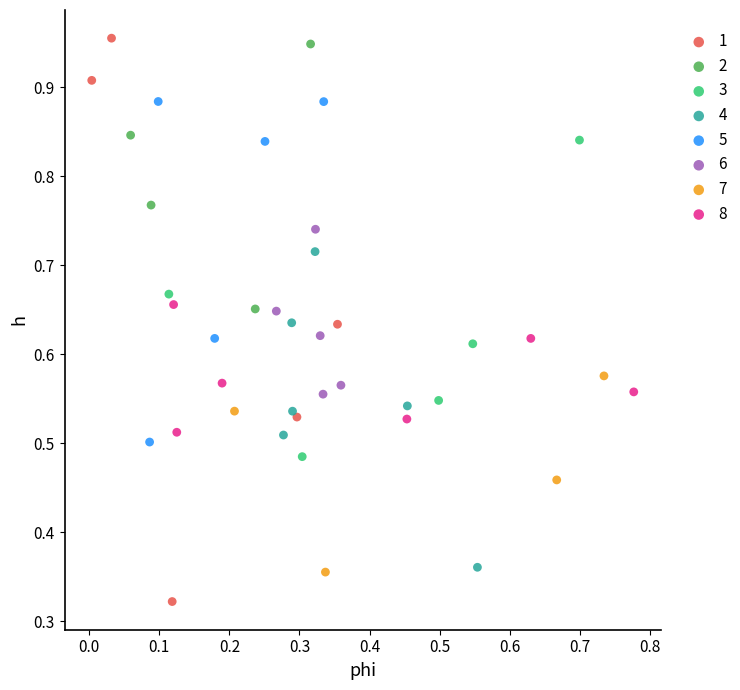

Which series has the largest Y range (max minus min)?

1